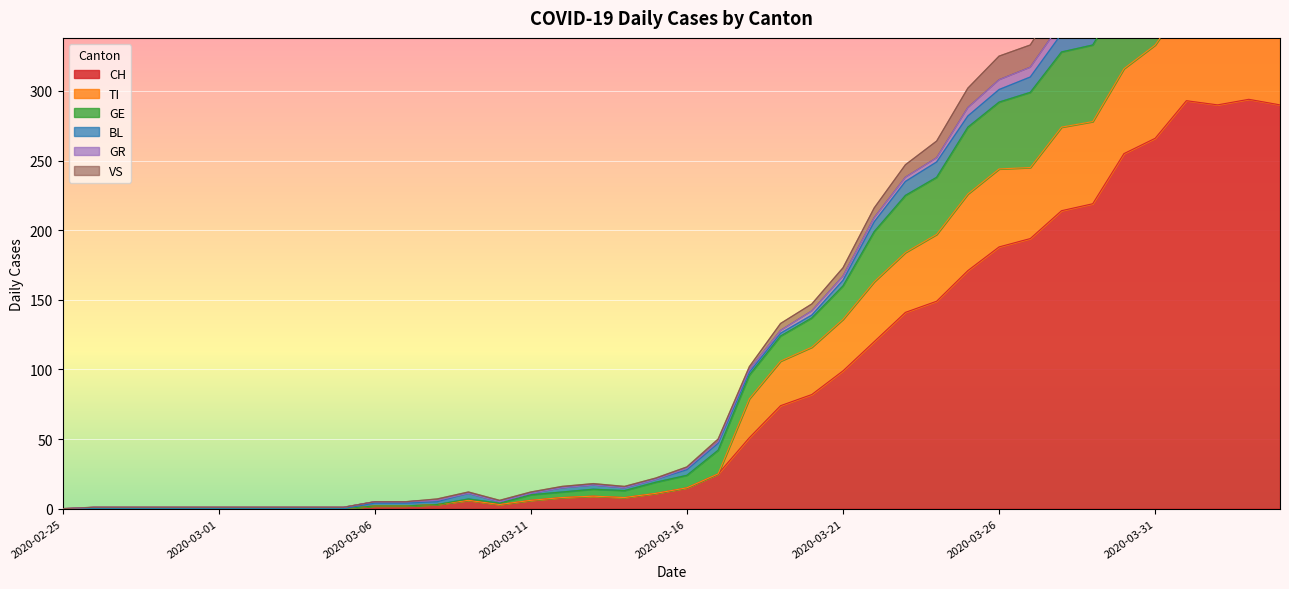

What is the greatest value displayed?

476